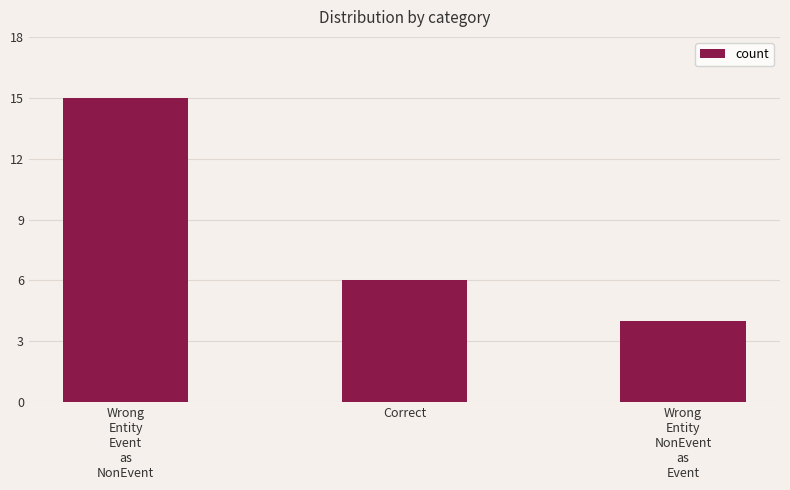

What is the minimum value shown in the chart?

4